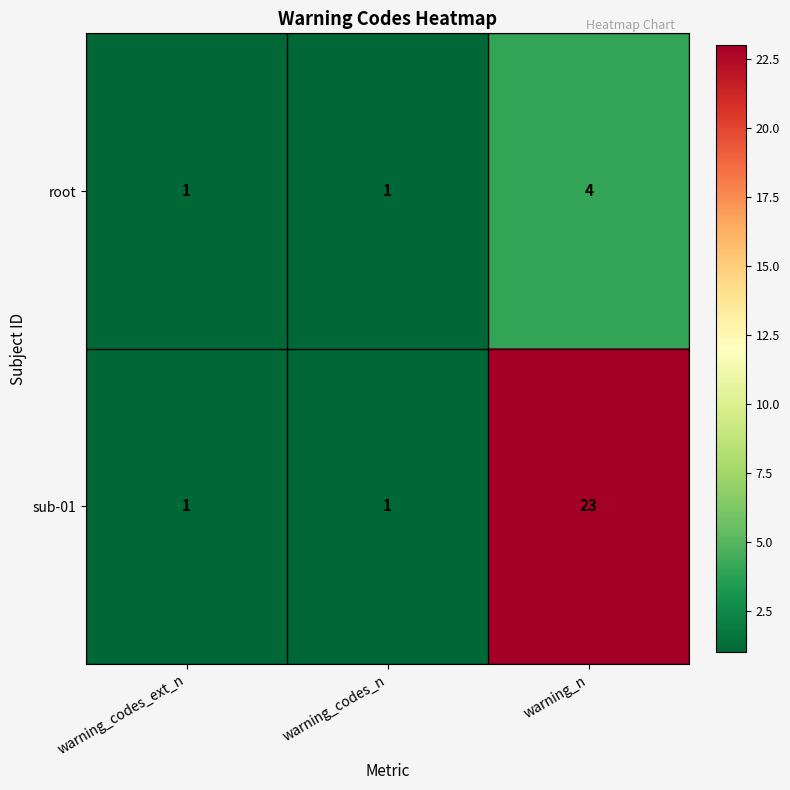

What is the minimum value shown in the chart?

1